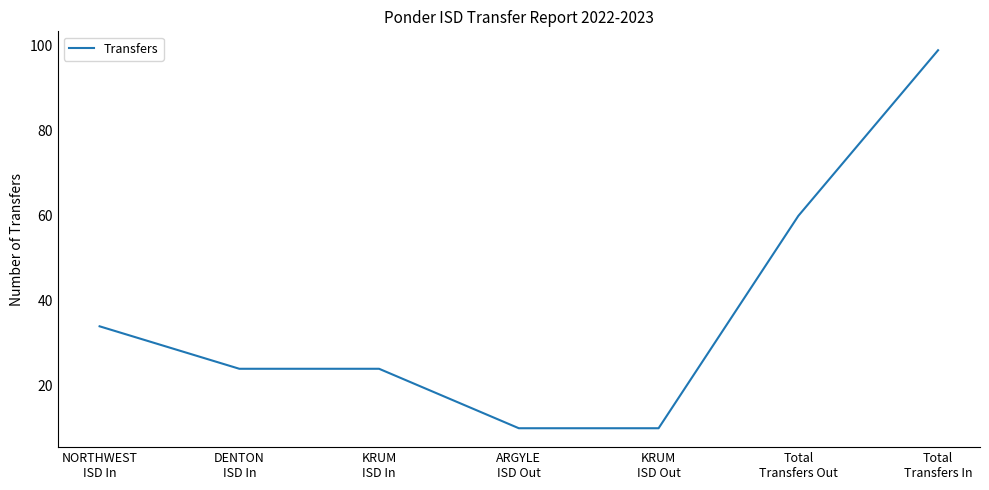

What is the smallest value displayed?

10